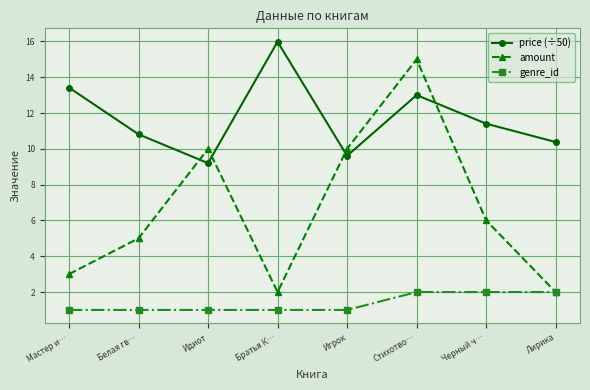

At Стихотво…, list the series in order from smallest to largest.

genre_id, price (÷50), amount